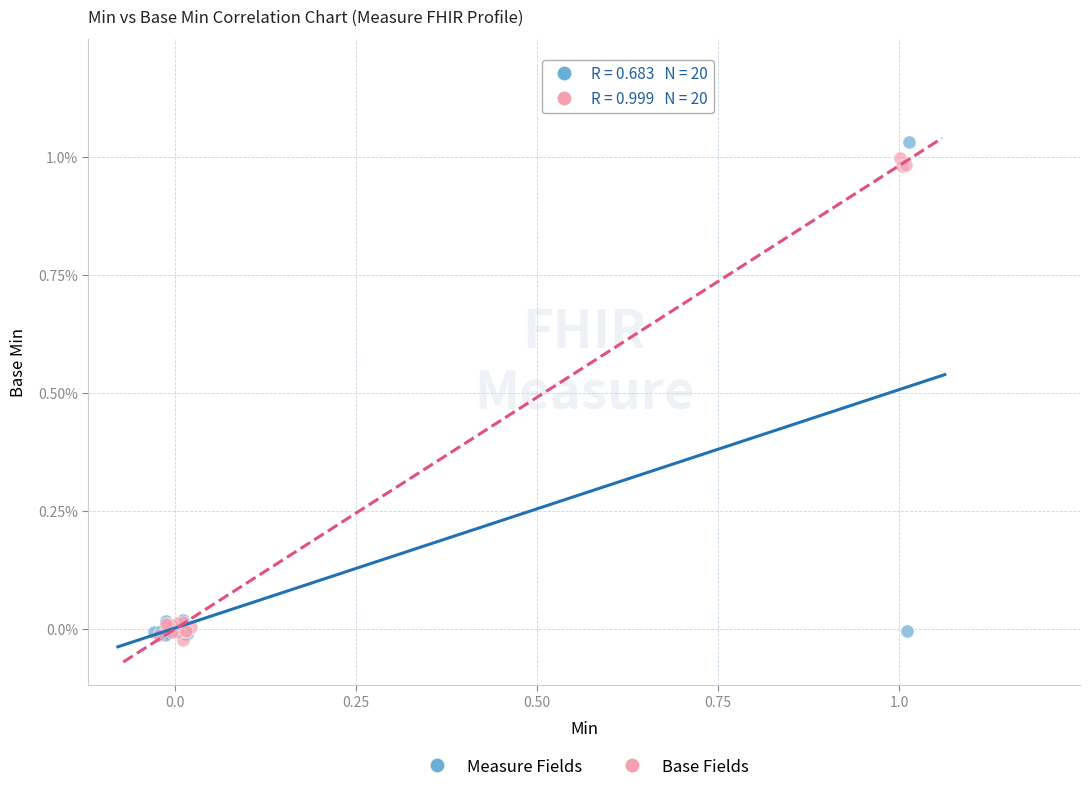

Which series has the widest spread of Y values?

Measure Fields